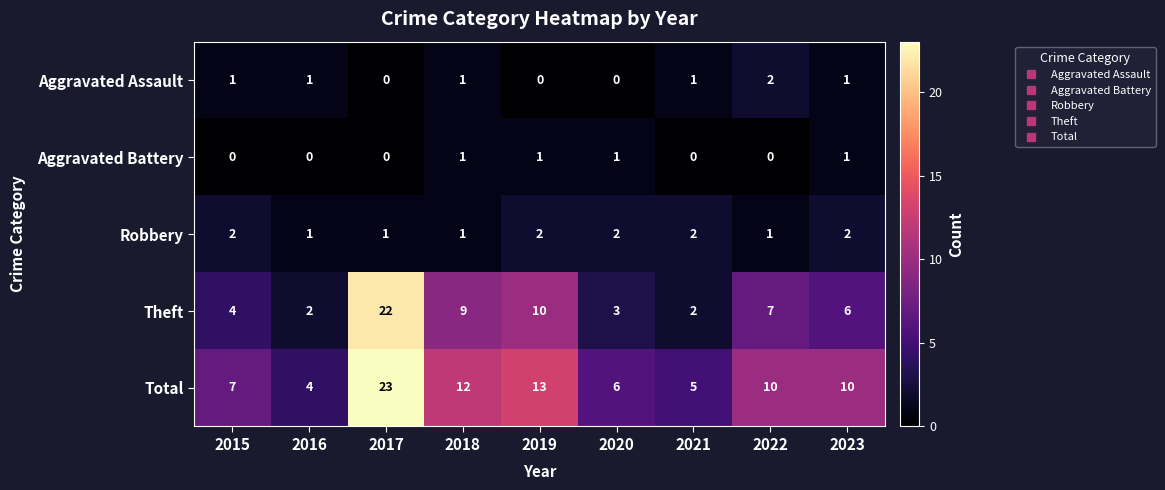

Where is Theft nearest to the value 12?

2019